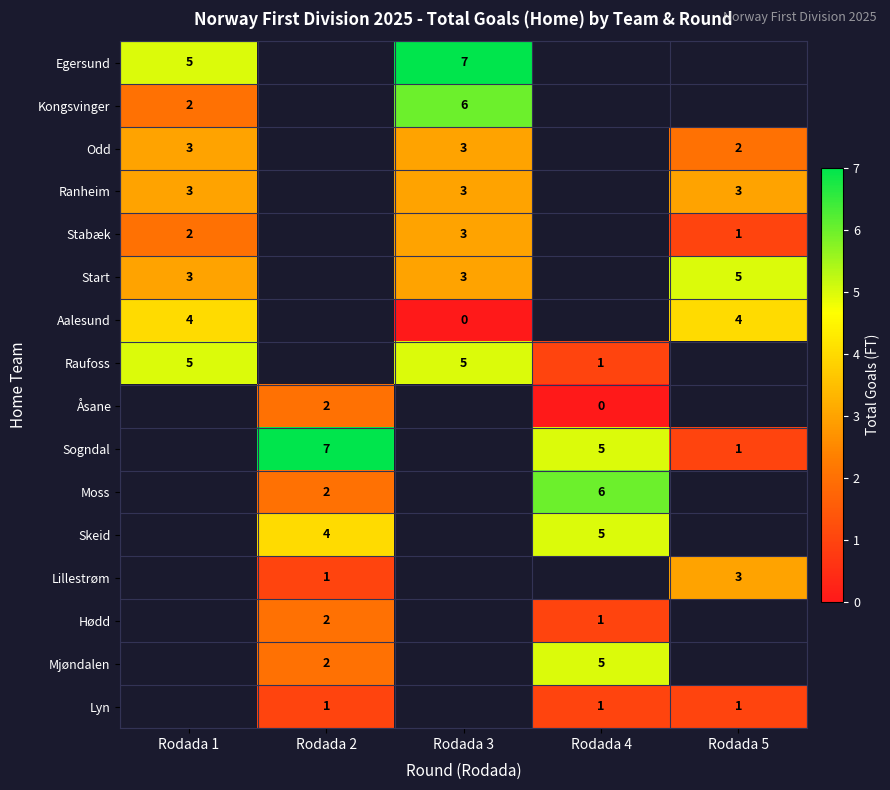

The value of Skeid at Rodada 2 is 4. True or false?

True